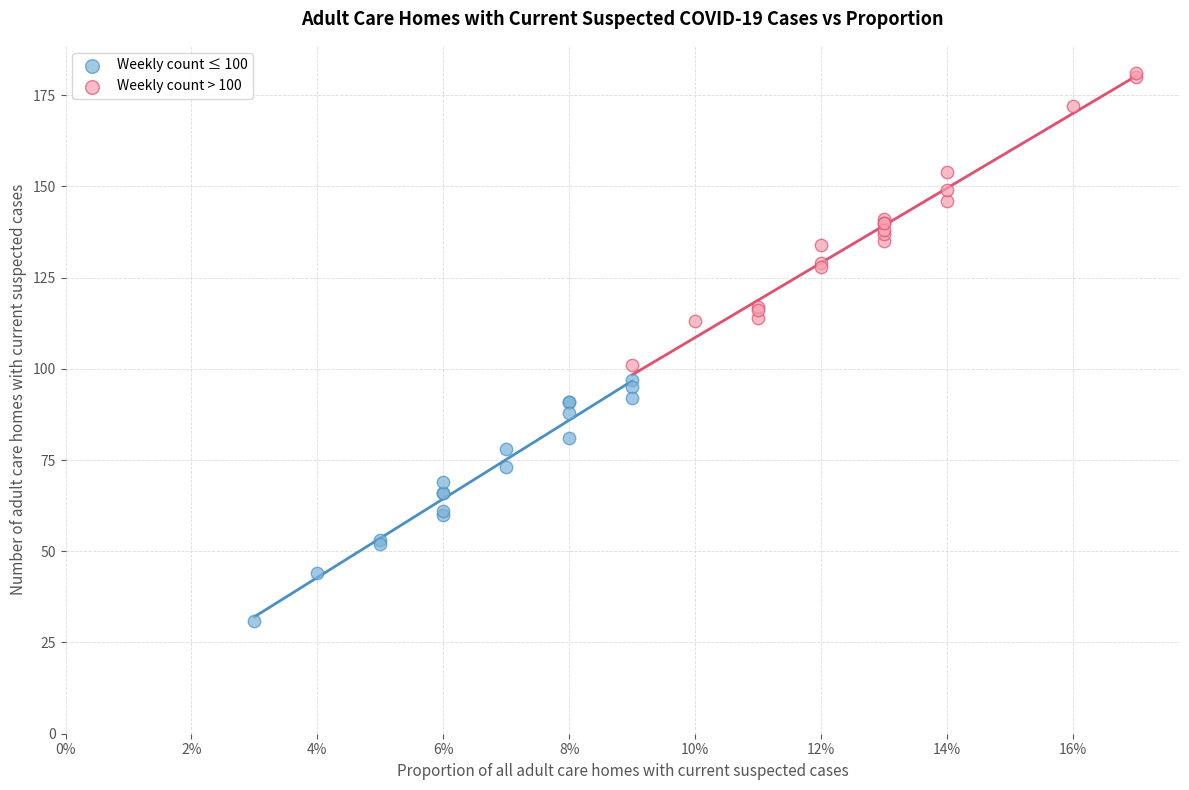

Which series contains the highest Y value?

Weekly count > 100